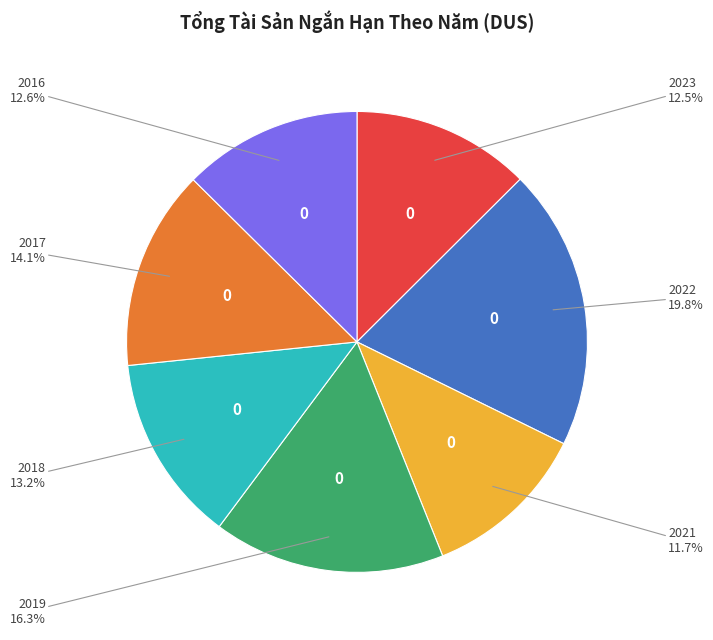

To the nearest percent, what is the difference between the 2022 and 2016 slice percentages?

7%